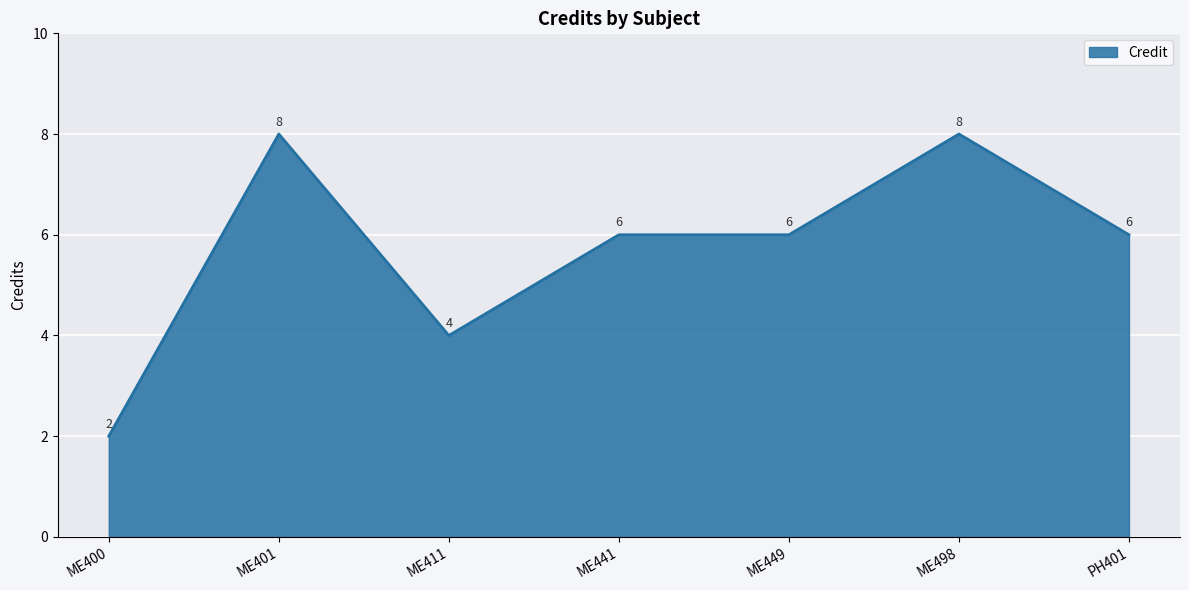

What position from the left is ME441?

4